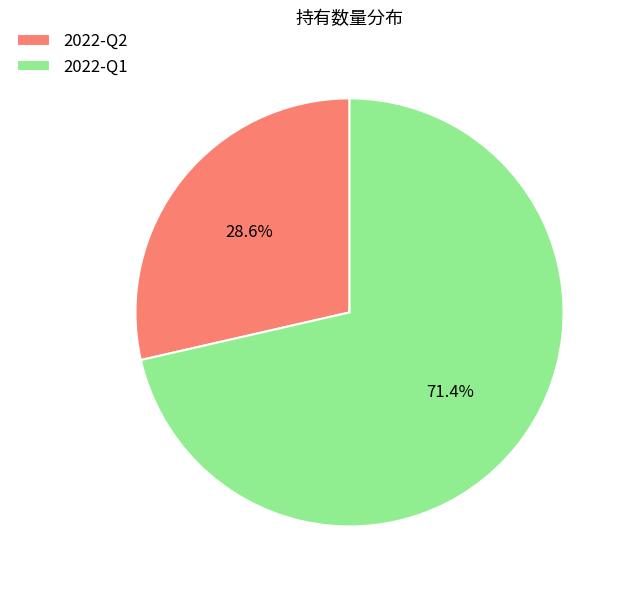

Count the number of slices in the pie.

2